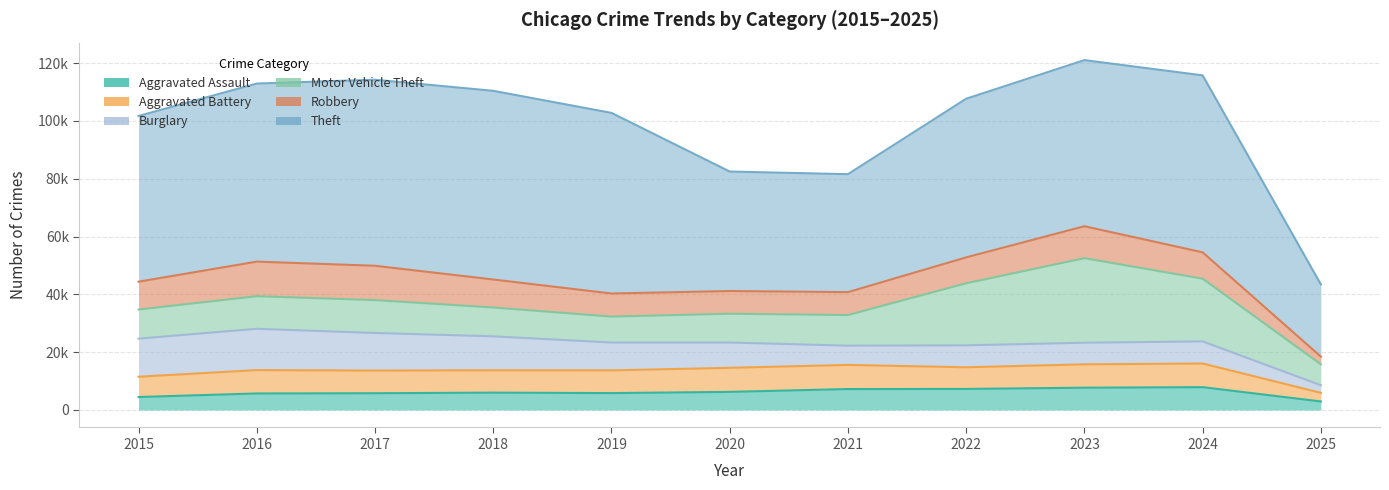

Rank the categories by Robbery value from lowest to highest.

2025, 2020, 2021, 2019, 2022, 2024, 2015, 2018, 2023, 2017, 2016